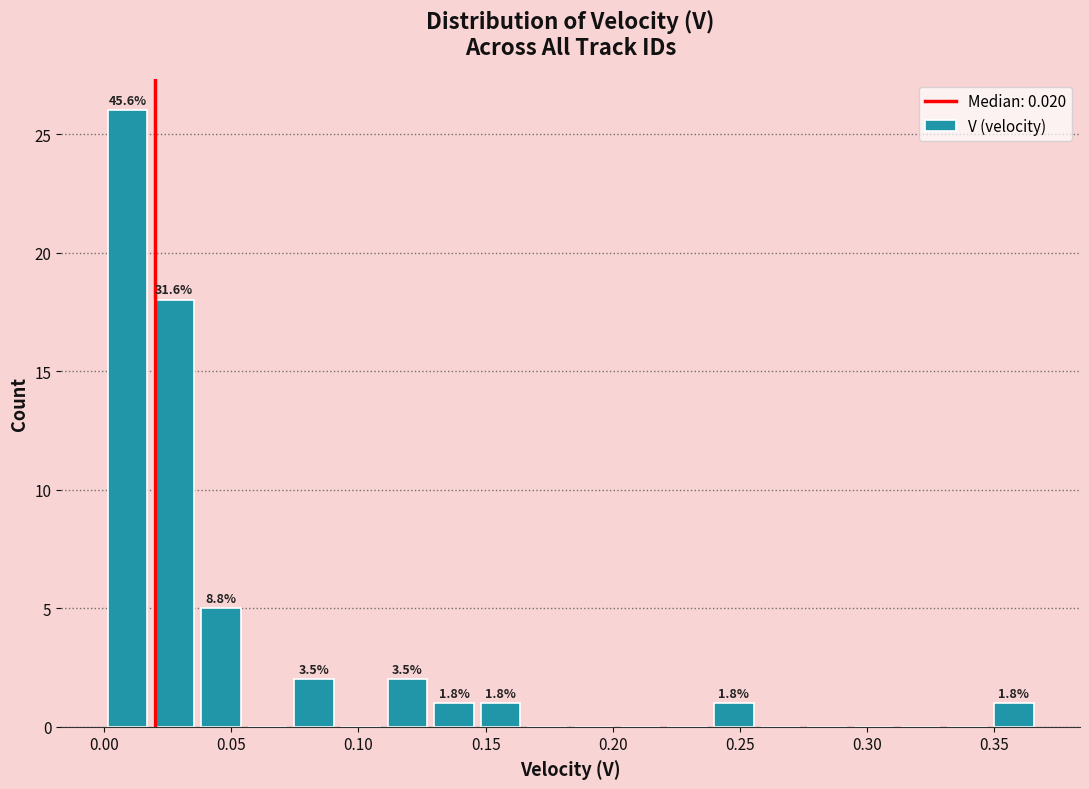

Around what value on the x-axis is the tallest bar? Give the approximate position of its centre, as read against the axis.

0.010